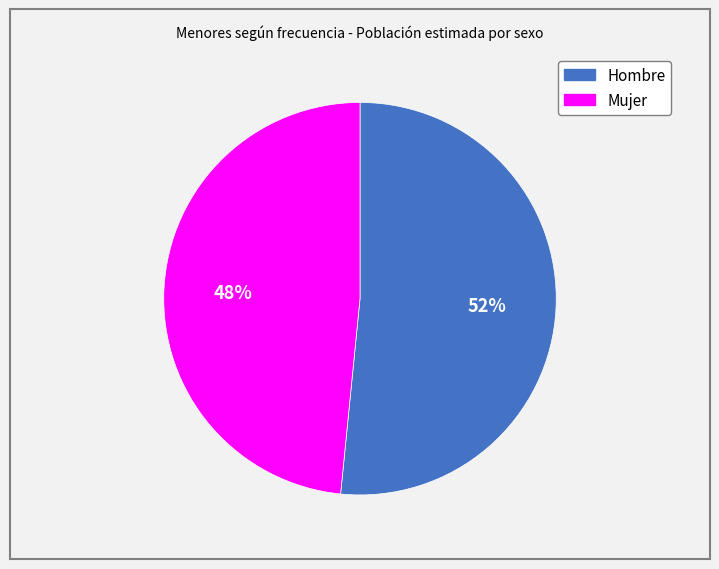

To the nearest percent, what portion does Hombre represent?

52%